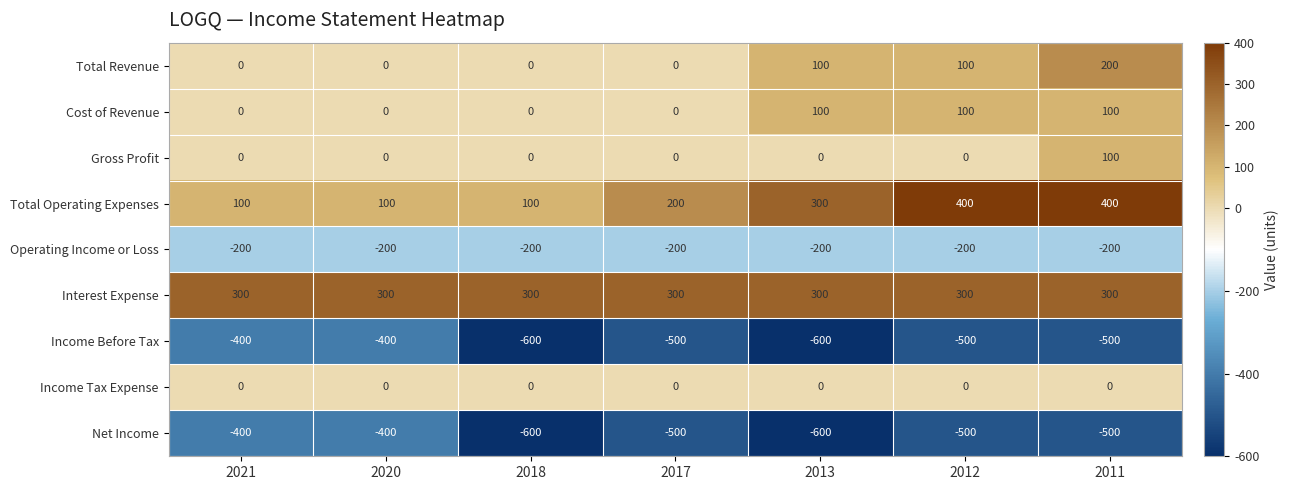

What is the maximum value for Income Before Tax?

-400